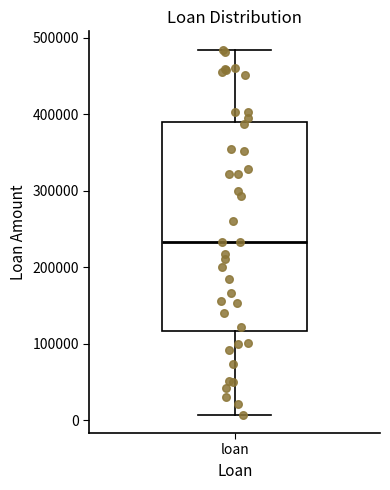

Read this box plot against the y-axis: the position of the median line, the range covered by the box, and the ends of both whiskers. The values are not printed on the chart, so give them approximately, as read against the axis.

median 230000, box 120000 to 390000, whiskers 10000 to 480000